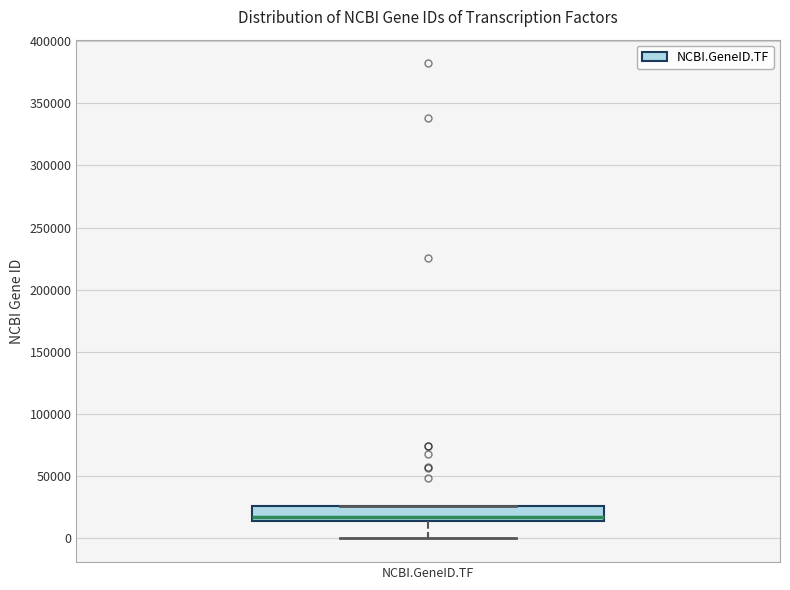

Read this box plot against the y-axis: the position of the median line, the range covered by the box, and the ends of both whiskers. The values are not printed on the chart, so give them approximately, as read against the axis.

median 15000 (just above the box's lower edge), box 15000 to 25000, whiskers 0 to 25000